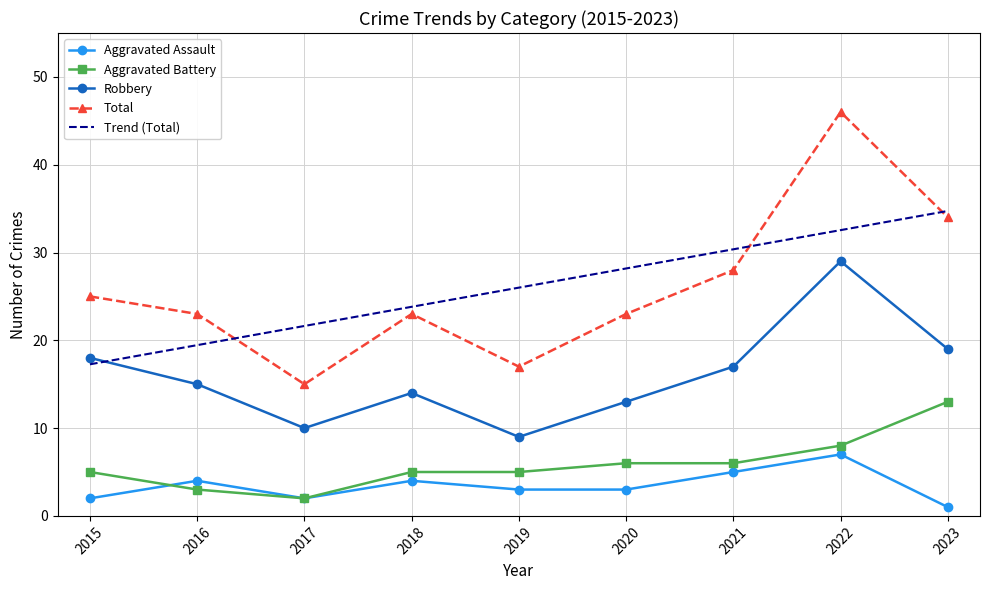

True or false: Total and Trend (Total) cross at least once.

True